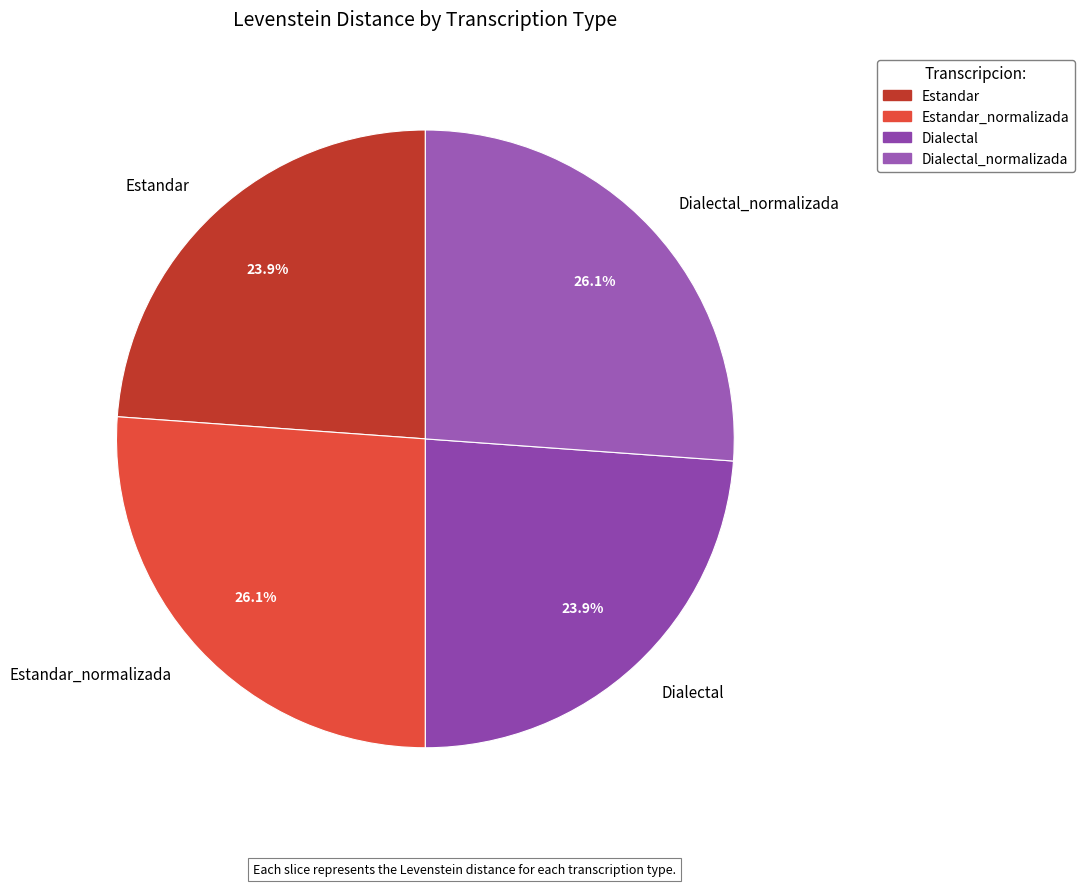

How much of the chart is everything except Estandar_normalizada?

73.9%